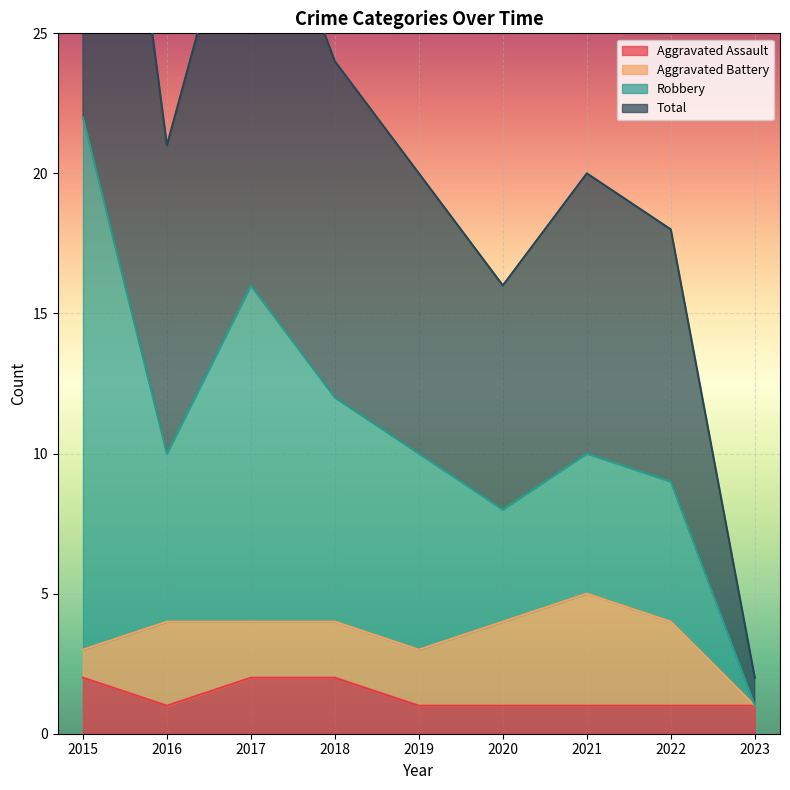

Does the chart display data point markers on the line(s)?

No